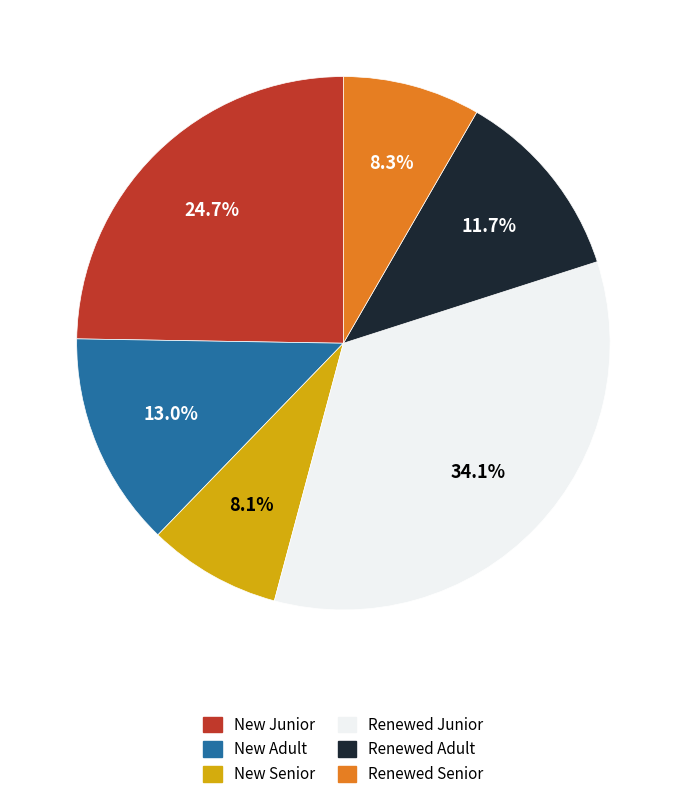

Approximately how many times larger is the value at New Adult compared to Renewed Junior?

0.4